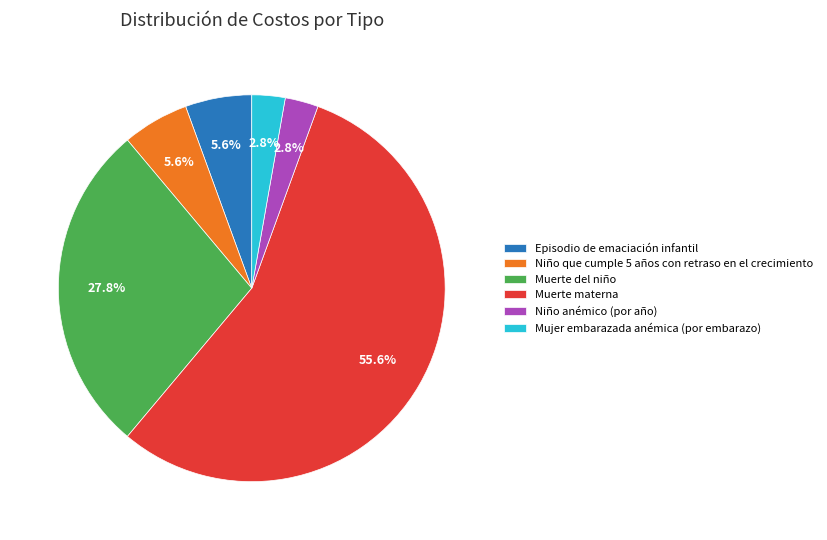

What is the total percentage of Niño anémico (por año) and Muerte materna?

58.3%